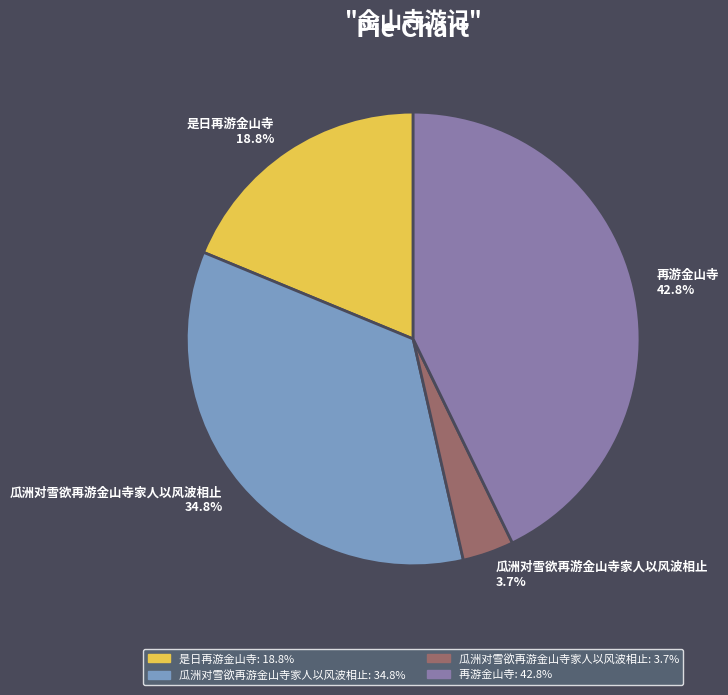

Does any single category account for the majority?

No